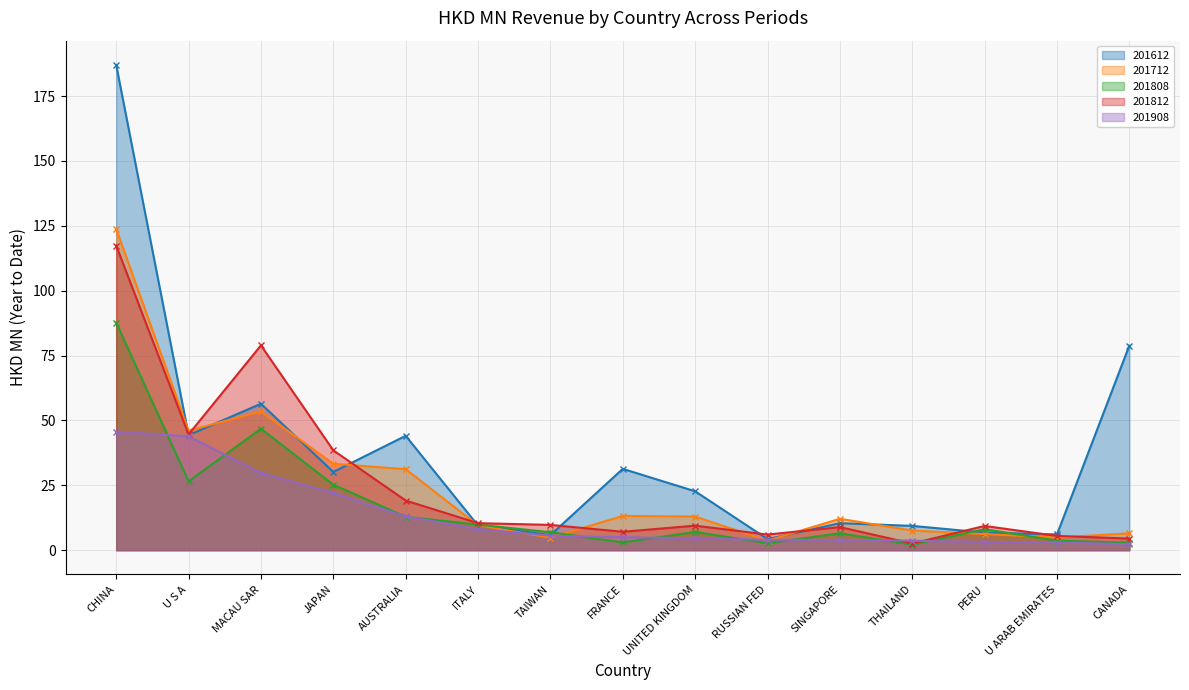

What is the label of the 3rd point from the left?

MACAU SAR